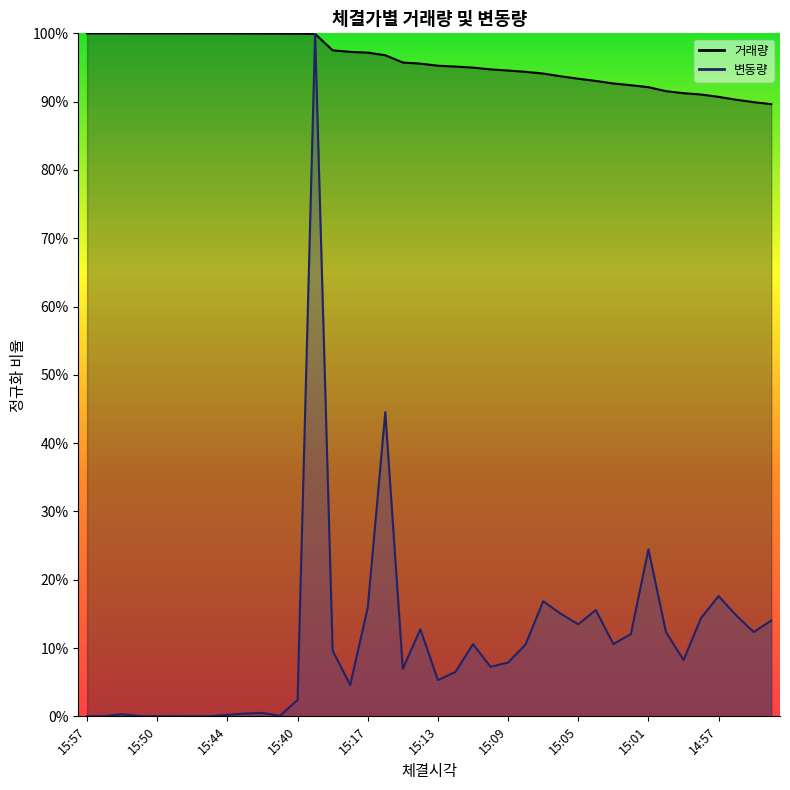

At which label is 변동량 closest to 0?

15:47